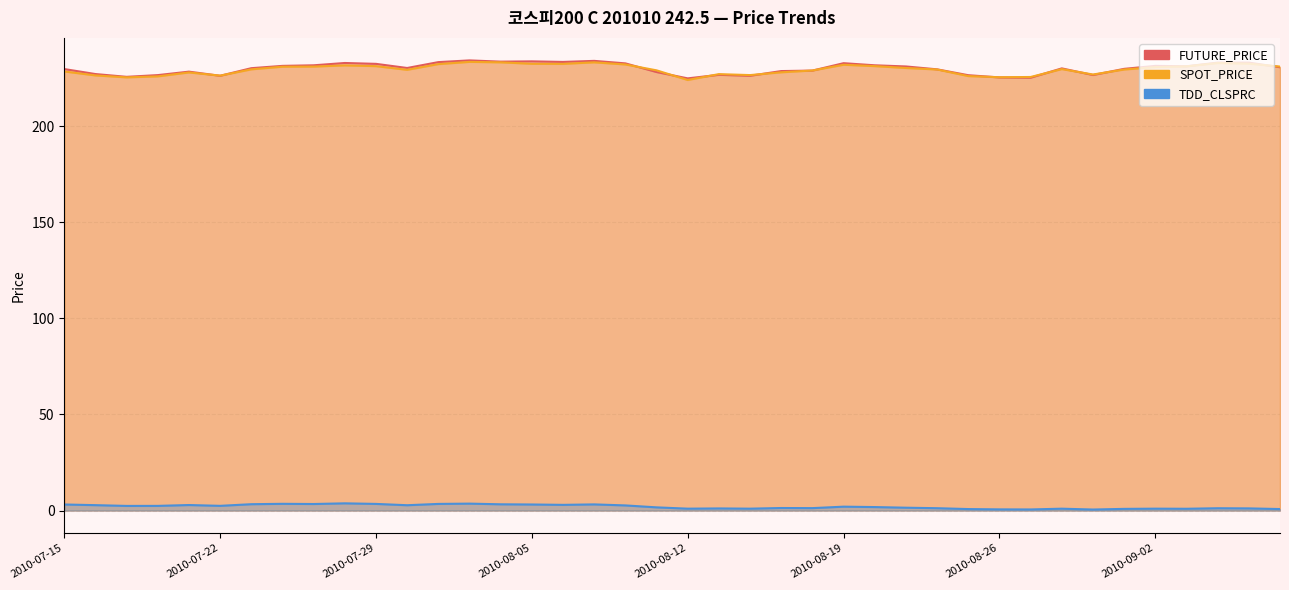

How many values in the FUTURE_PRICE series exceed 230?

21